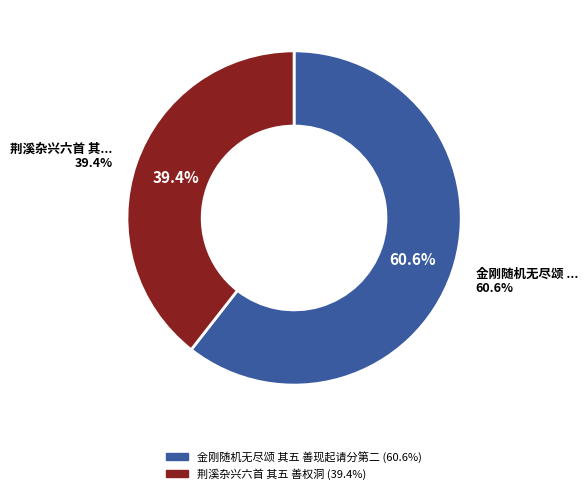

Rank the categories by value from lowest to highest.

荆溪杂兴六首 其五 善权洞, 金刚随机无尽颂 其五 善现起请分第二